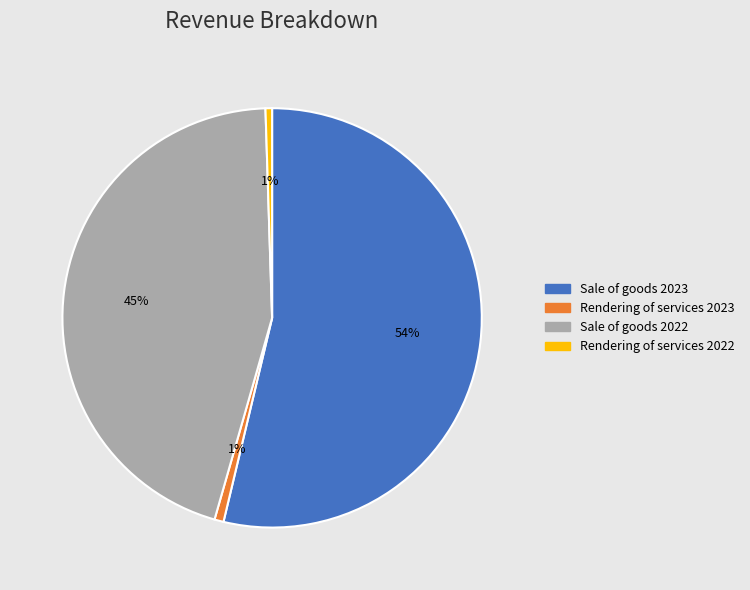

True or false: Sale of goods 2023 accounts for 54% of the total.

True